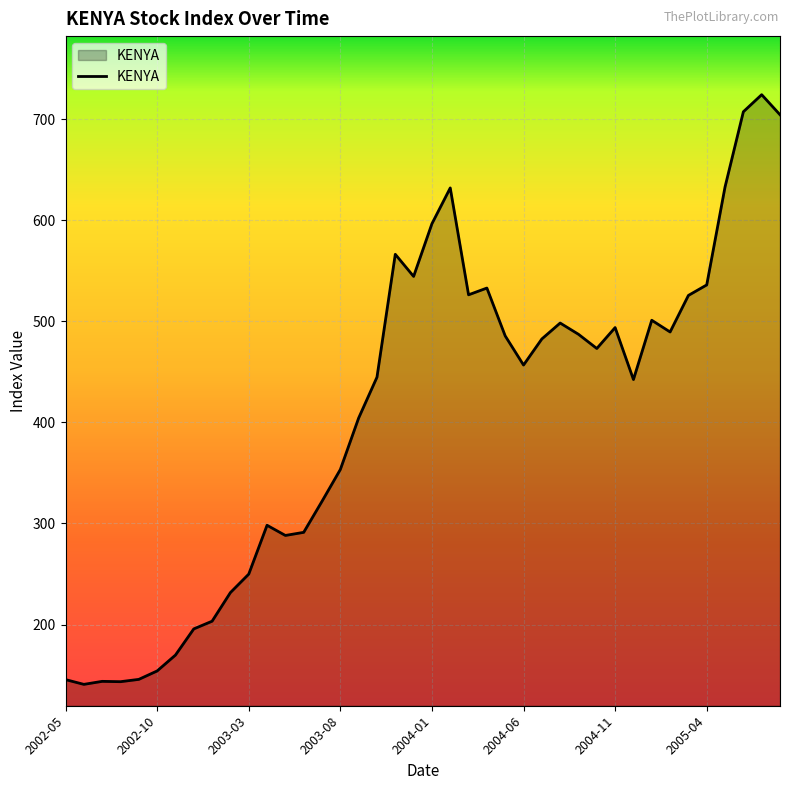

What is the smallest value displayed?

140.9